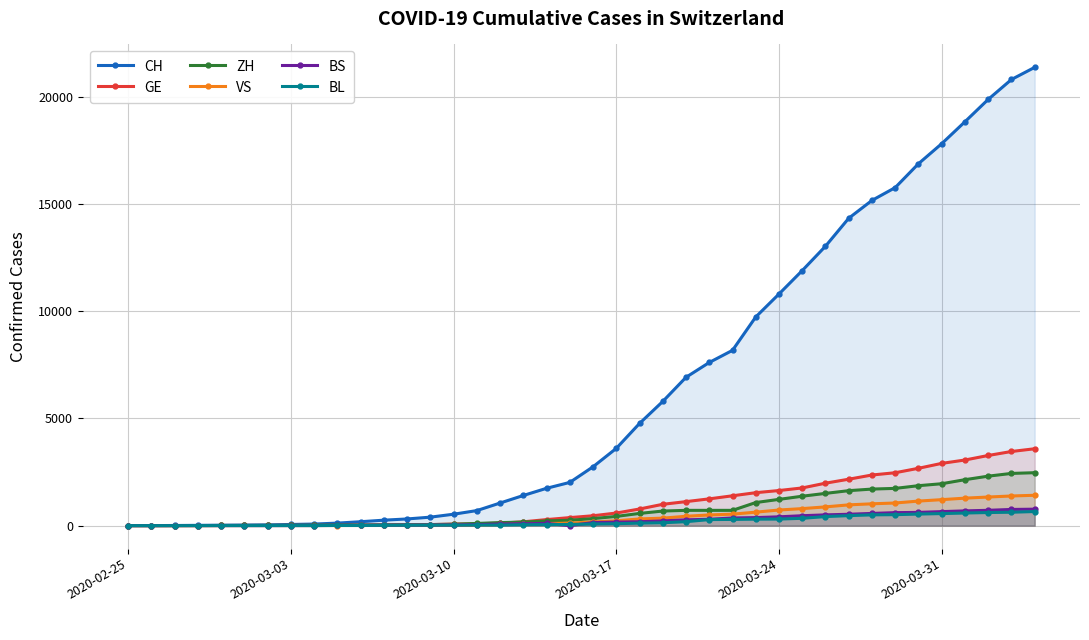

How many categories are shown in the chart?

40